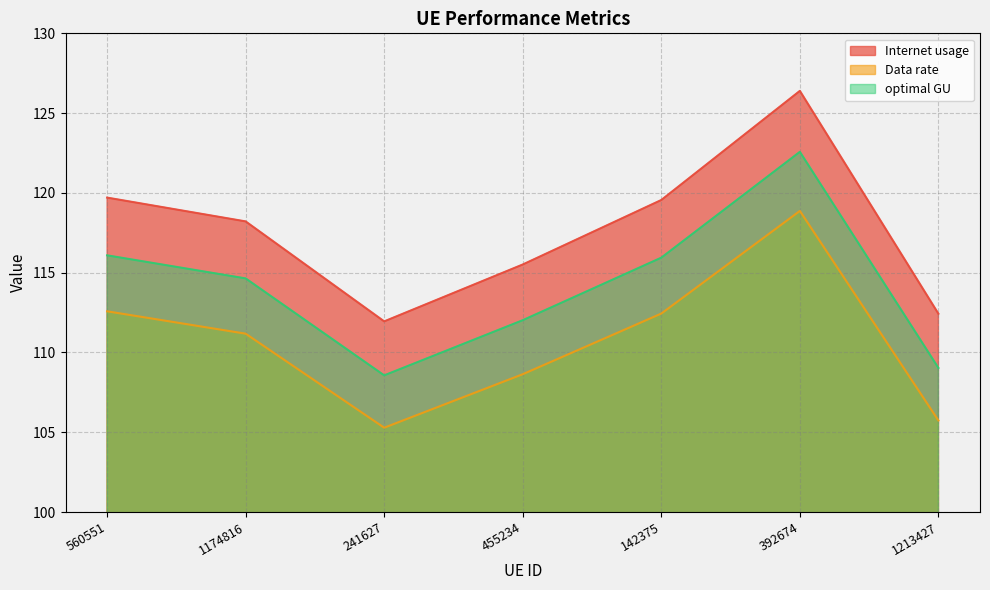

At how many categories does at least one series exceed 109?

7